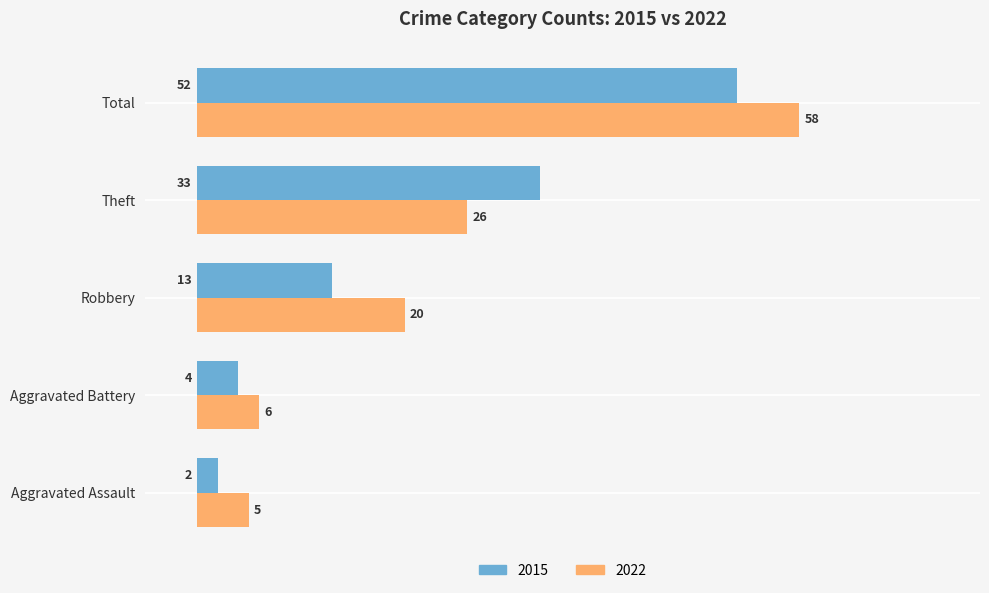

True or false: 2015 has a value of 7 at Aggravated Battery.

False